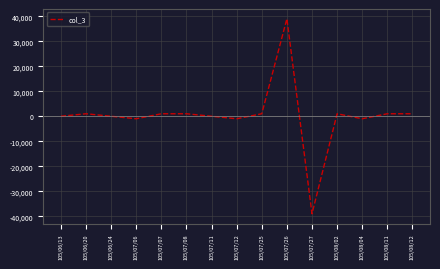

True or false: the data has more than 2 interior local peaks.

True